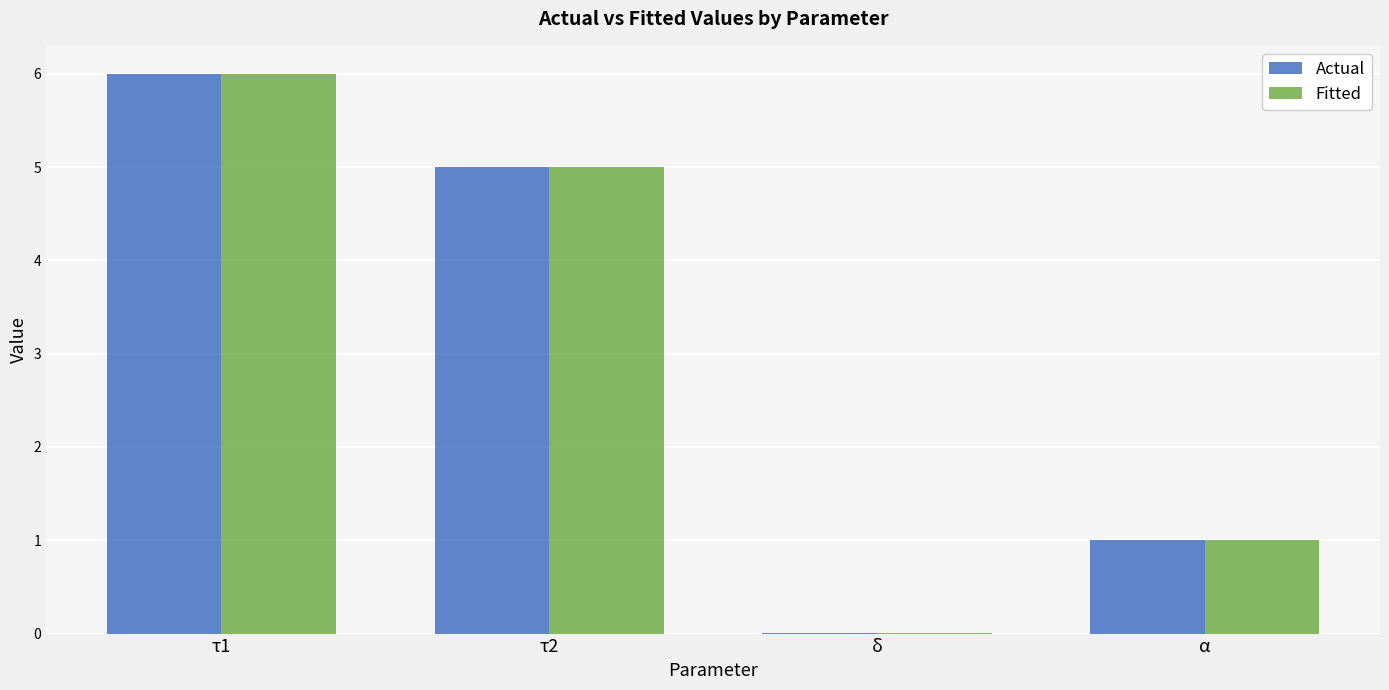

Read the Fitted value at τ1.

6.0